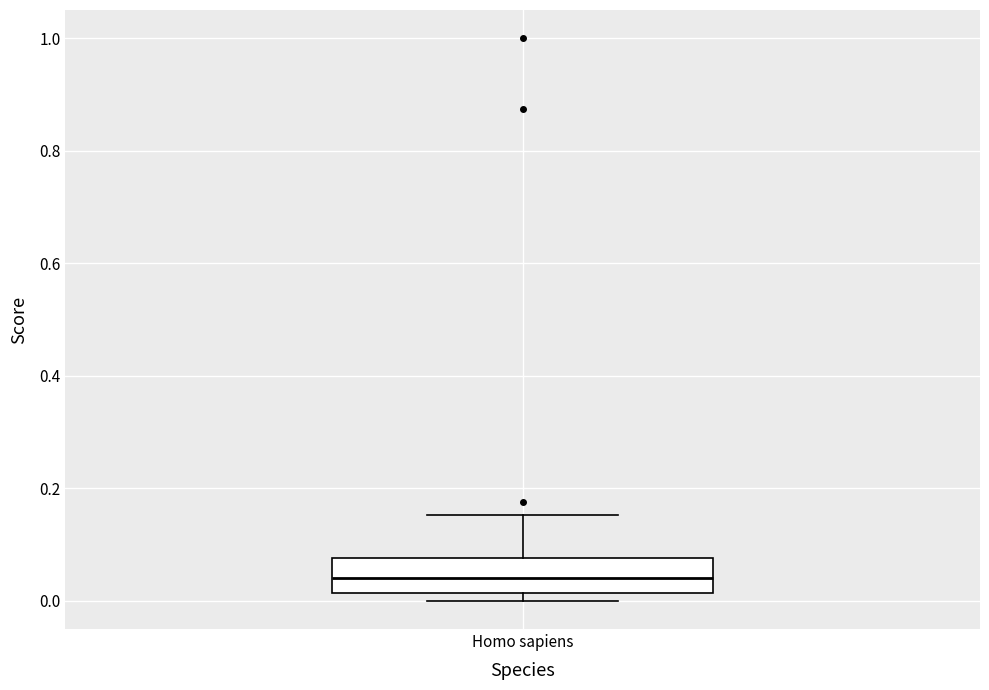

Transcribe this box plot: give where the median line is, the range the box spans, and where the two whiskers end, as read against the y-axis. The values are not printed on the chart, so give them approximately, as read against the axis.

median 0.04, box 0.02 to 0.08, whiskers 0.00 to 0.16